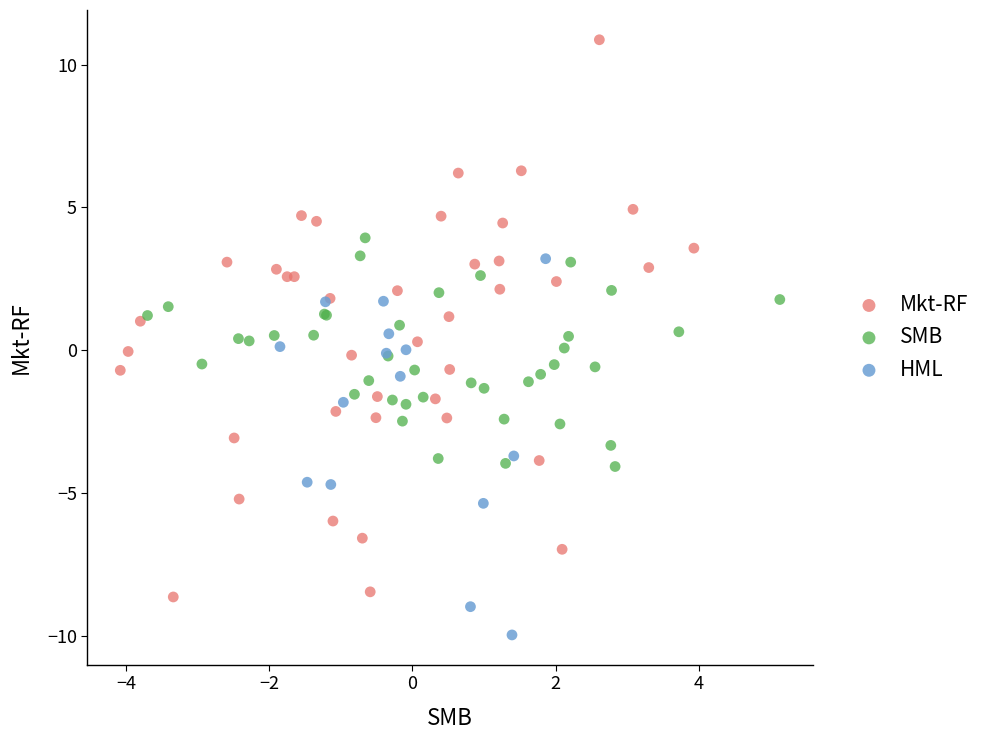

Which series reaches the minimum Y coordinate?

HML